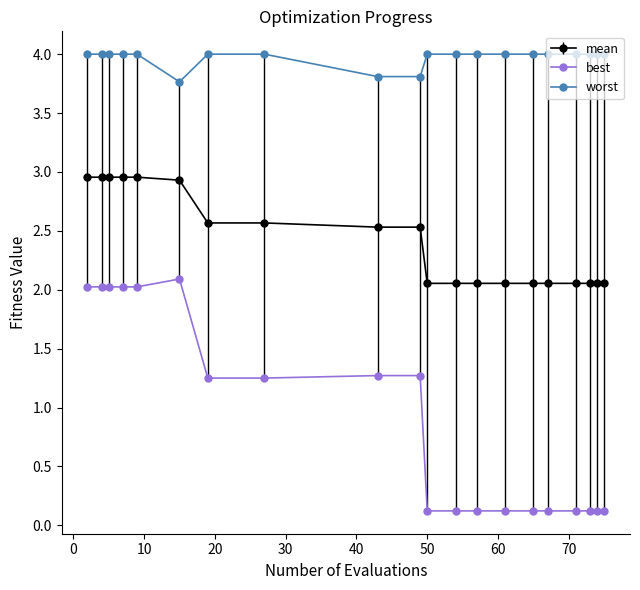

What is the difference between the maximum and second lowest values in the best series?

2.0